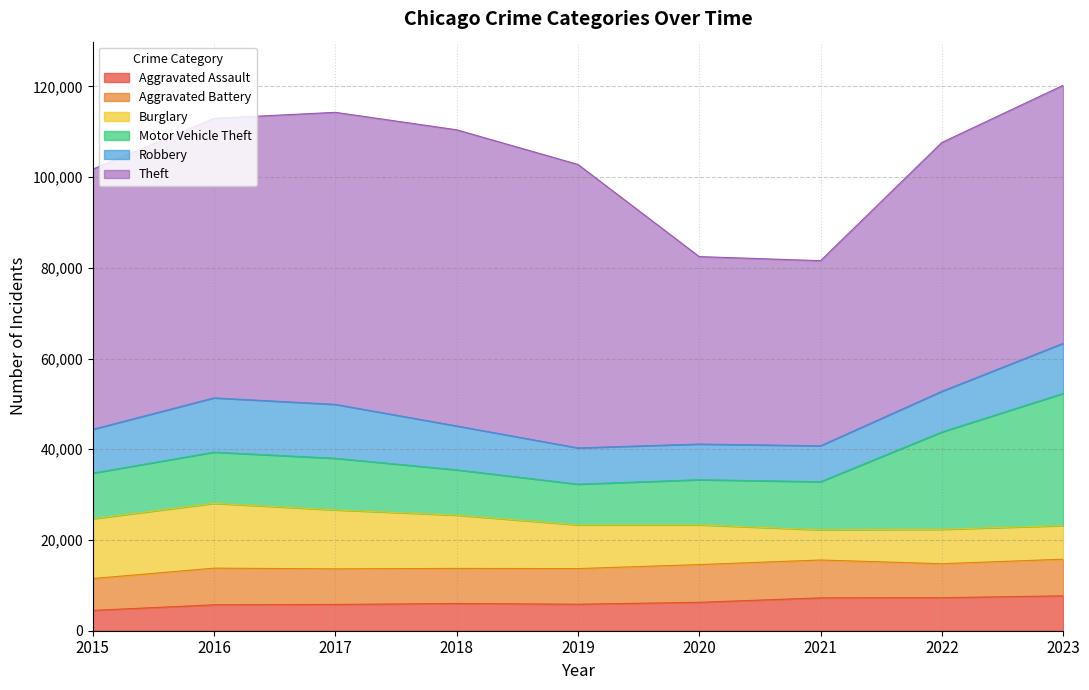

True or false: Aggravated Assault has a value of 6001 at 2018.

True